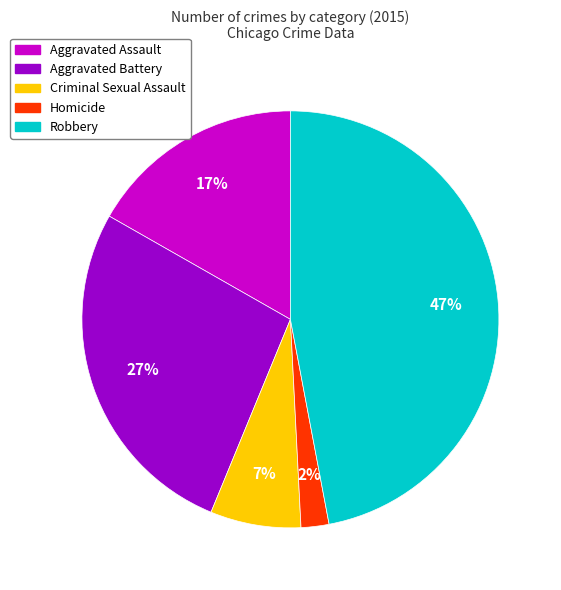

To the nearest percent, what is the average slice percentage?

20%